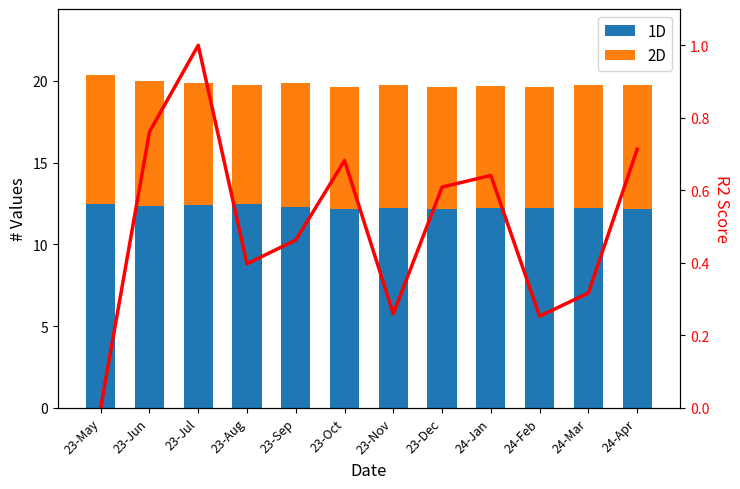

Between 23-Dec and 24-Apr, which is larger?

24-Apr